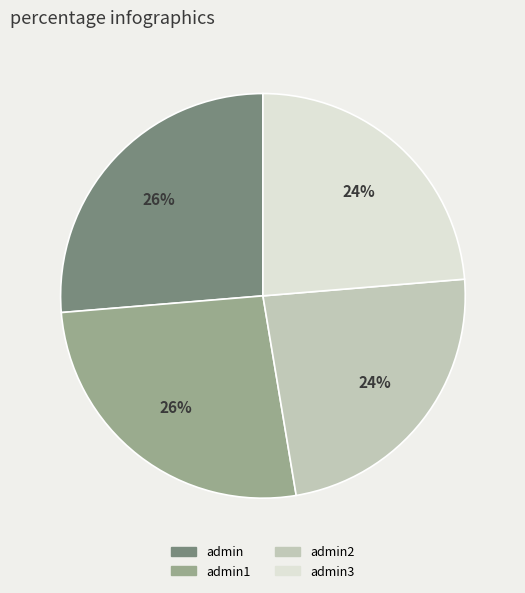

To the nearest percent, what is the average slice percentage?

25%